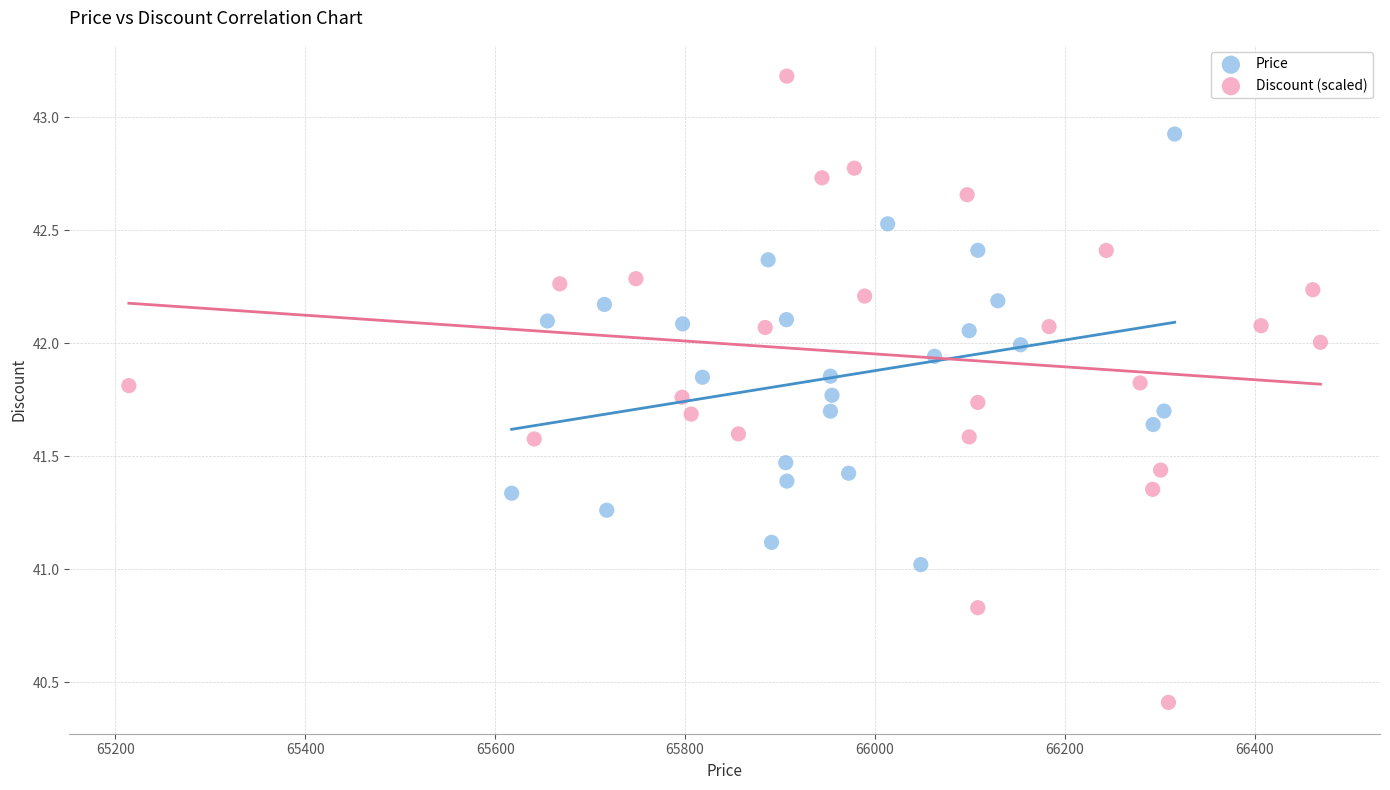

Which series reaches the maximum Y coordinate?

Discount (scaled)